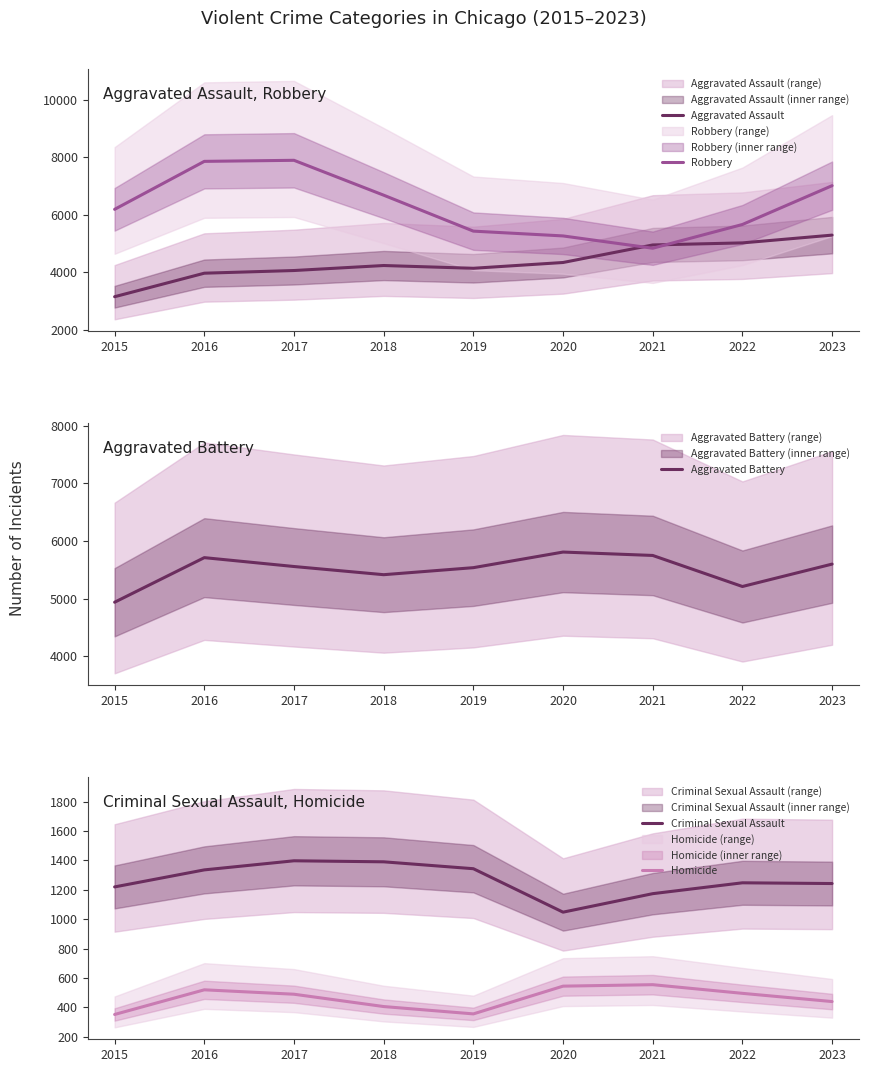

What is the value of the Aggravated Assault point at the 6th from the left?

4334